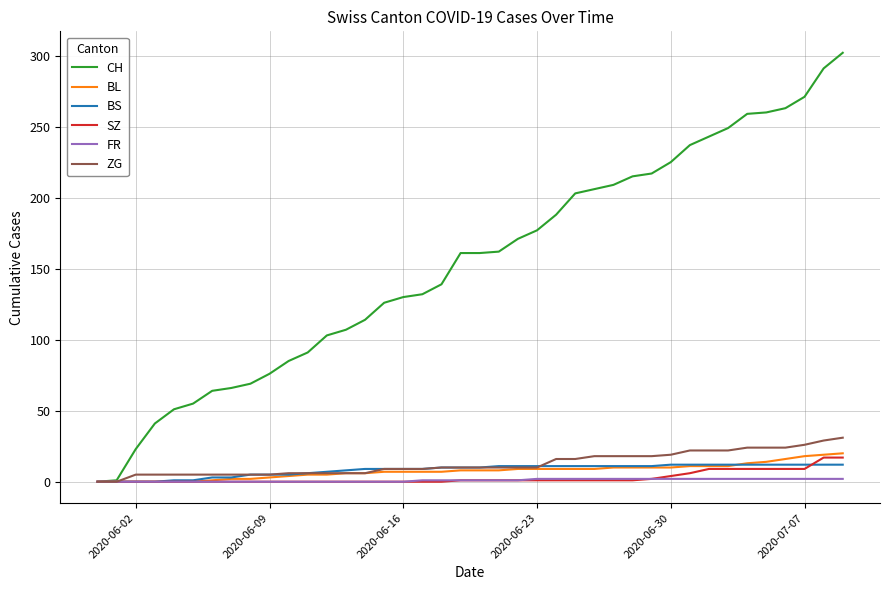

Which series has the largest range (max minus min)?

CH